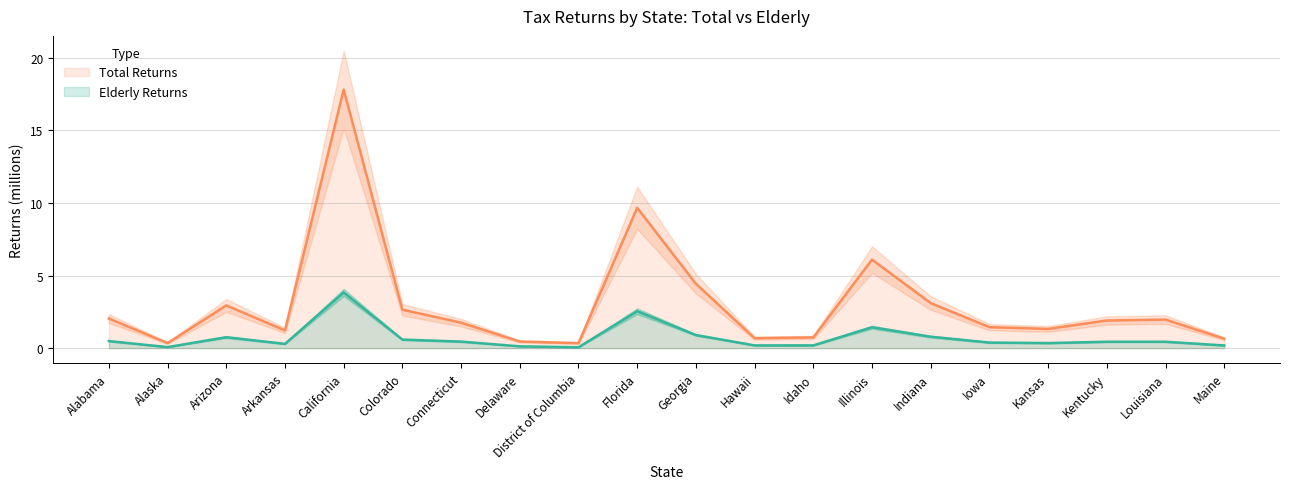

What is the greatest value displayed?

17.8